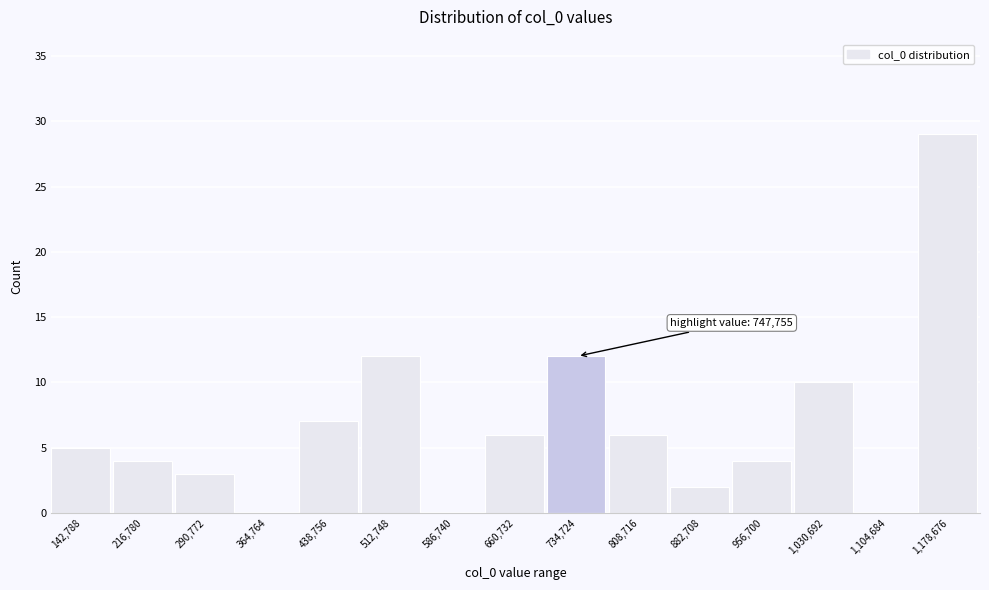

Reading left to right, list all the values displayed in this chart.

142,788=5	216,780=4	290,772=3	364,764=0	438,756=7	512,748=12	586,740=0	660,732=6	734,724=12	808,716=6	882,708=2	956,700=4	1,030,692=10	1,104,684=0	1,178,676=29